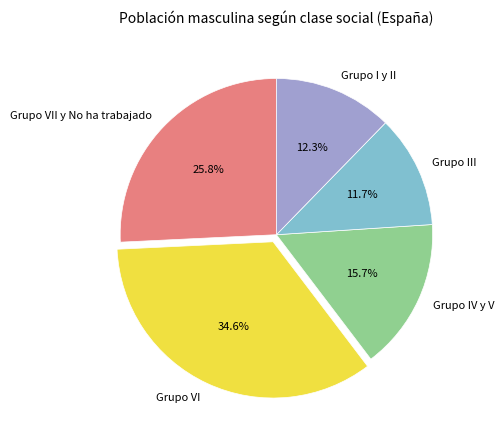

Which slice is the smallest?

Grupo III